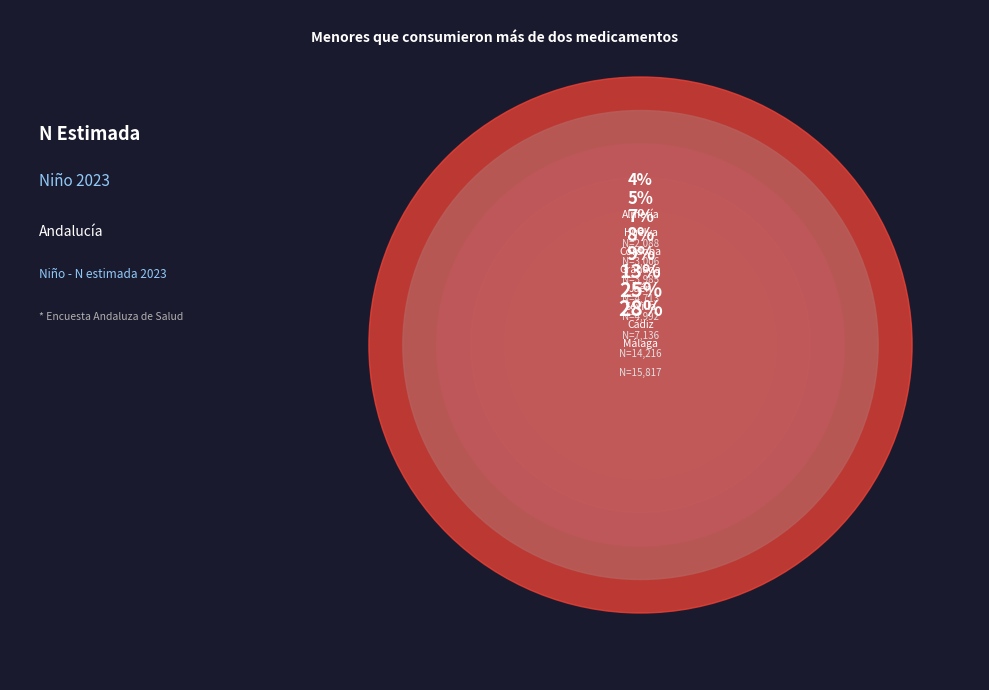

Approximately how many times larger is the value at Huelva compared to Granada?

0.6